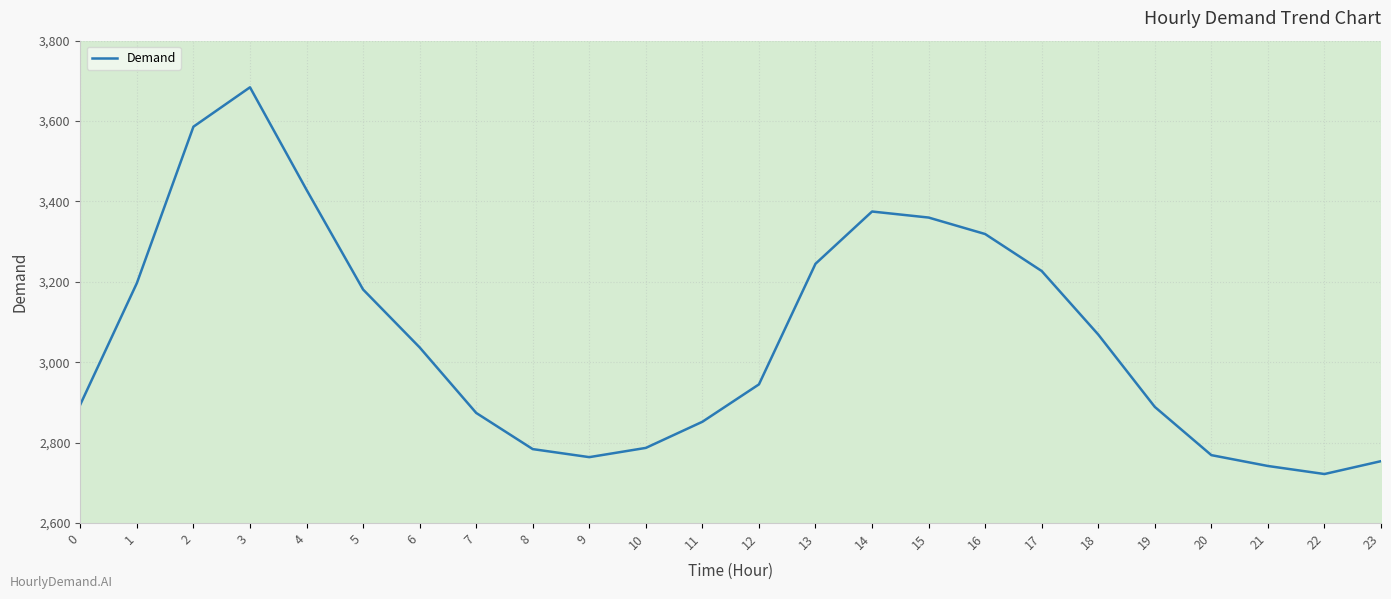

What value does the data have at 1, to the nearest 50?

3200